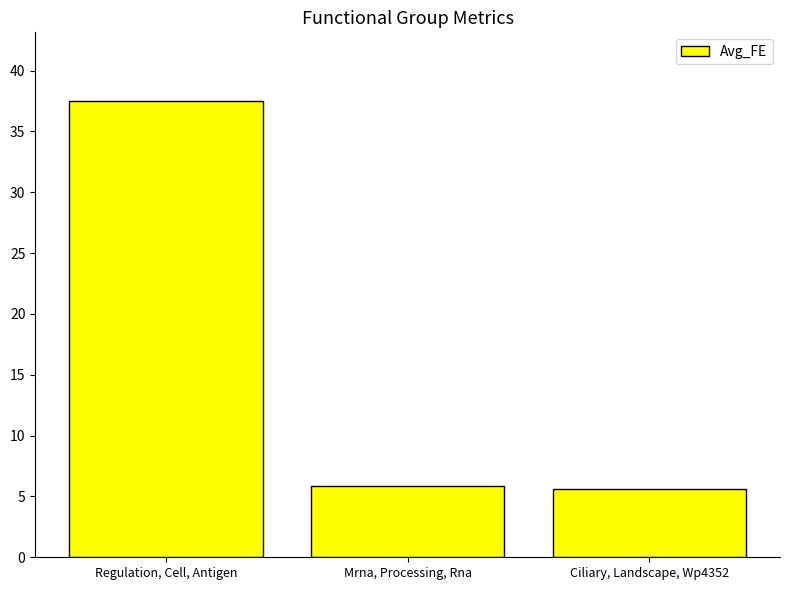

At which category does the chart reach its peak across all series?

Regulation, Cell, Antigen